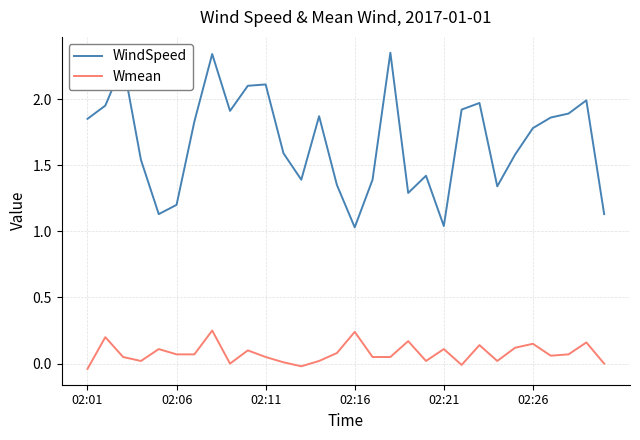

What are all the series names shown in the legend?

WindSpeed, Wmean